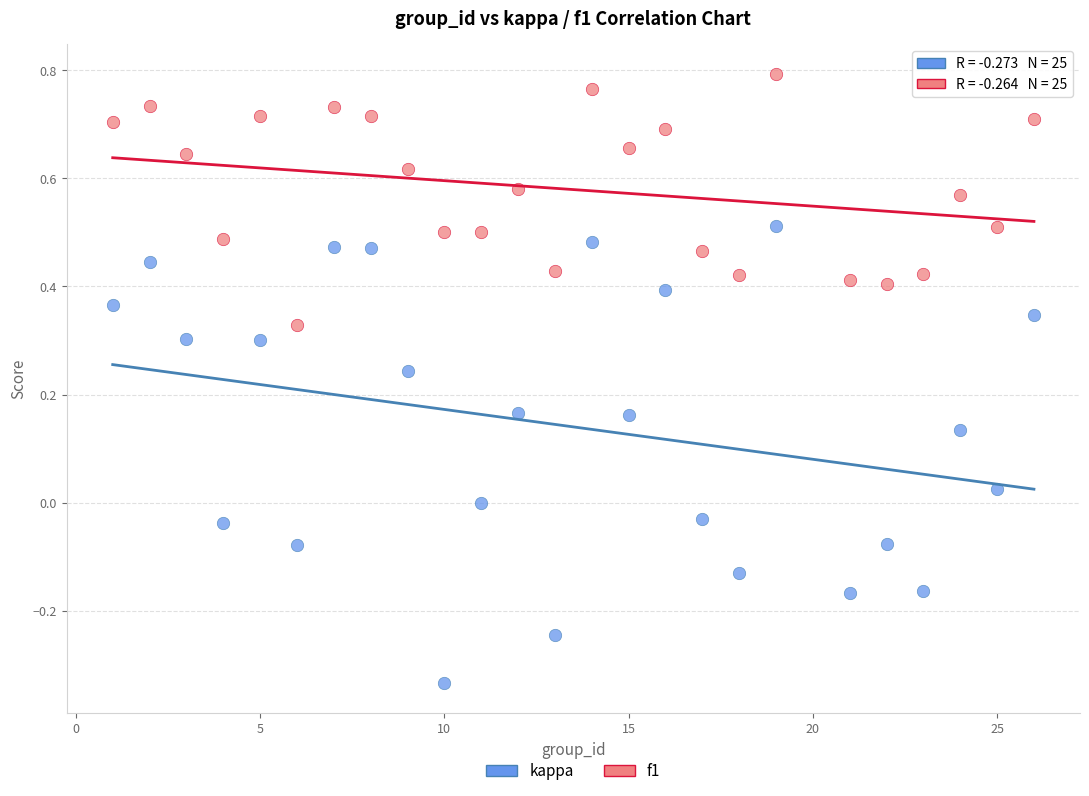

Across all data points, what is the range of X values (max minus min)?

25.0